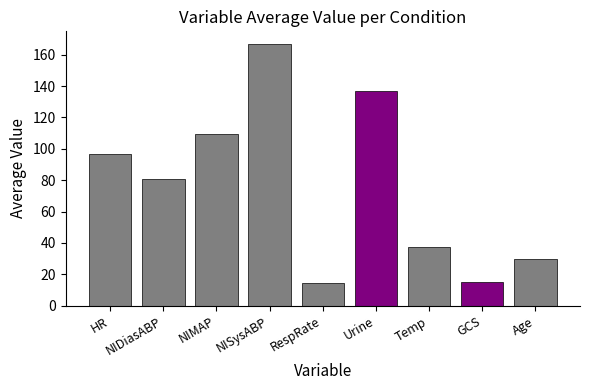

Where does the data first go above 80?

HR